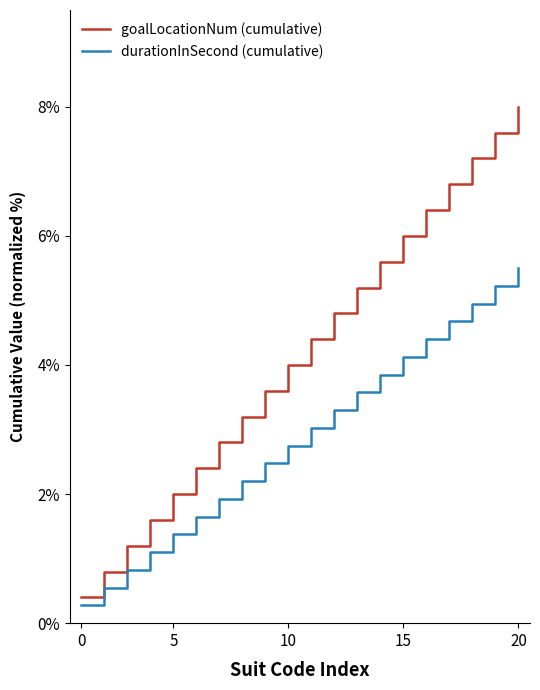

Which series has the widest spread of values?

goalLocationNum (cumulative)